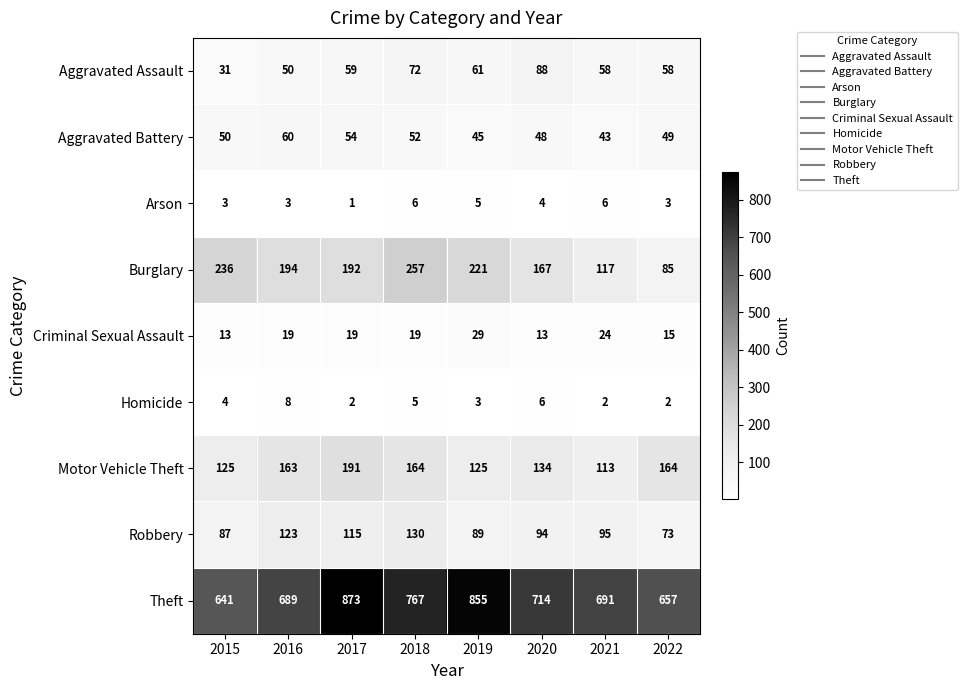

At how many categories does at least one series exceed 371?

8